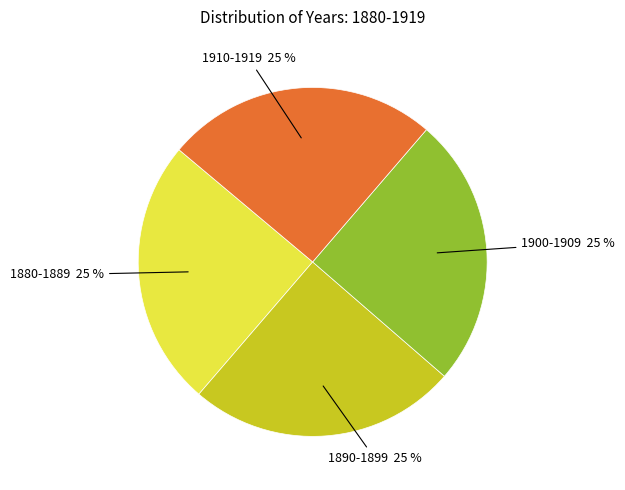

Is there any slice that represents more than half of the pie?

No